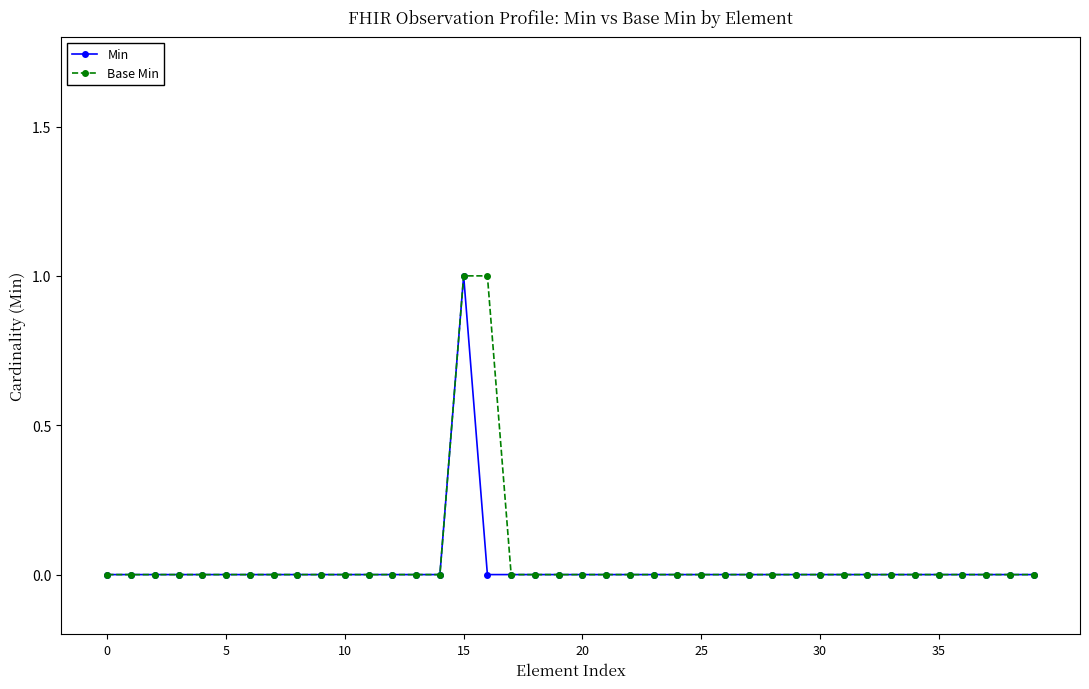

True or false: Base Min and Min intersect in this chart.

False